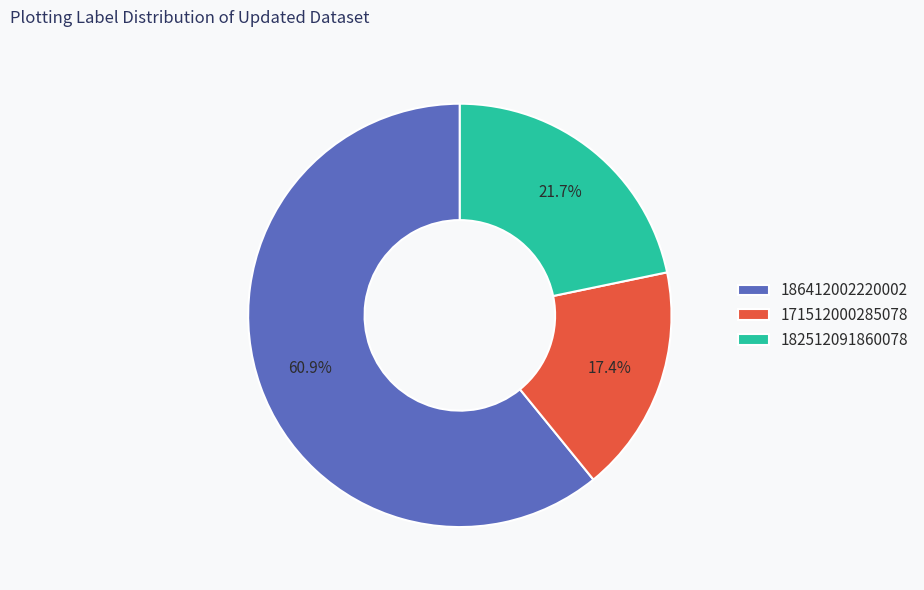

How many segments does this pie chart have?

3